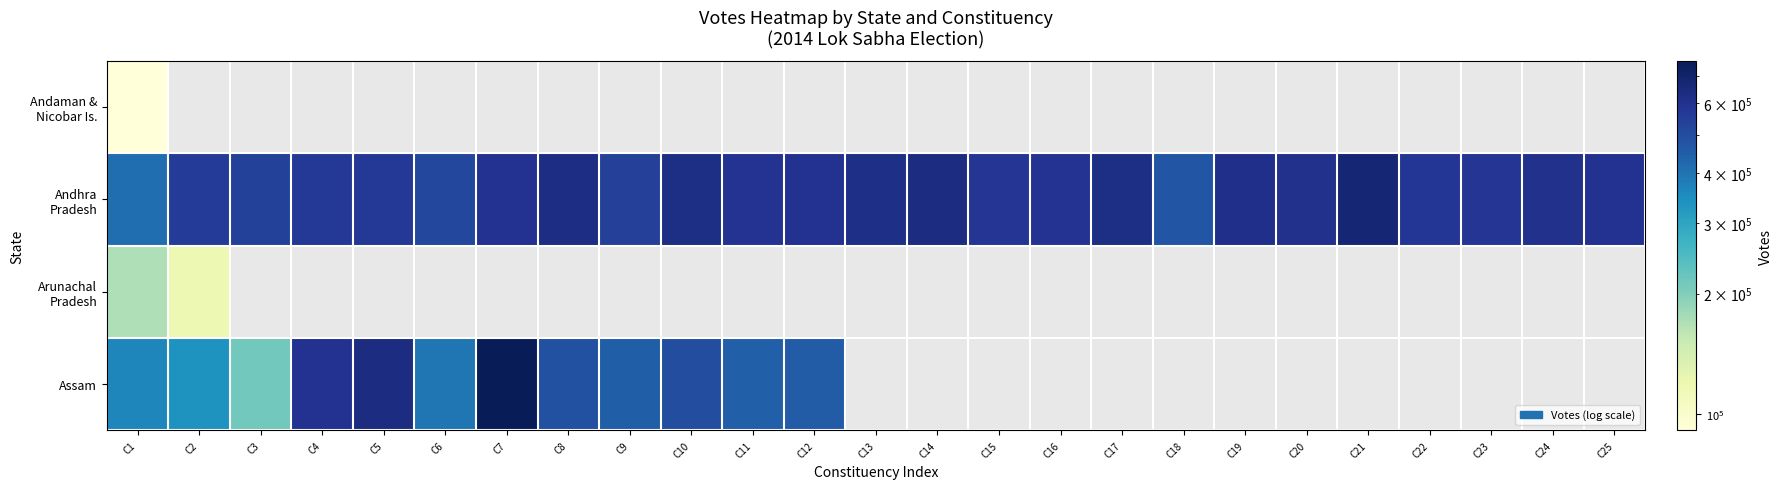

At how many categories does at least one series exceed 562686?

19